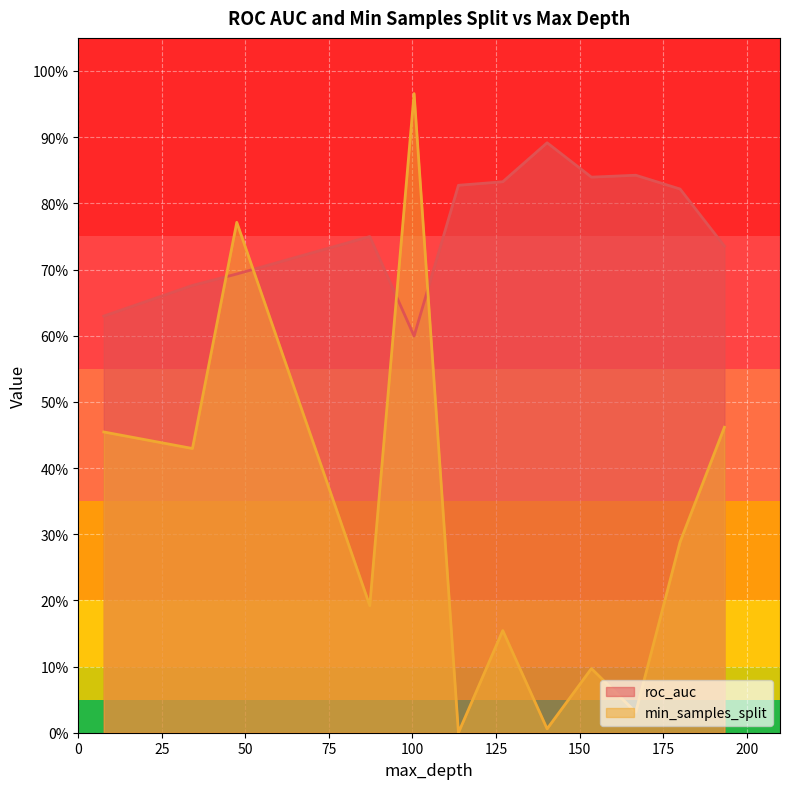

Rank the series by their average value, from highest to lowest.

roc_auc, min_samples_split